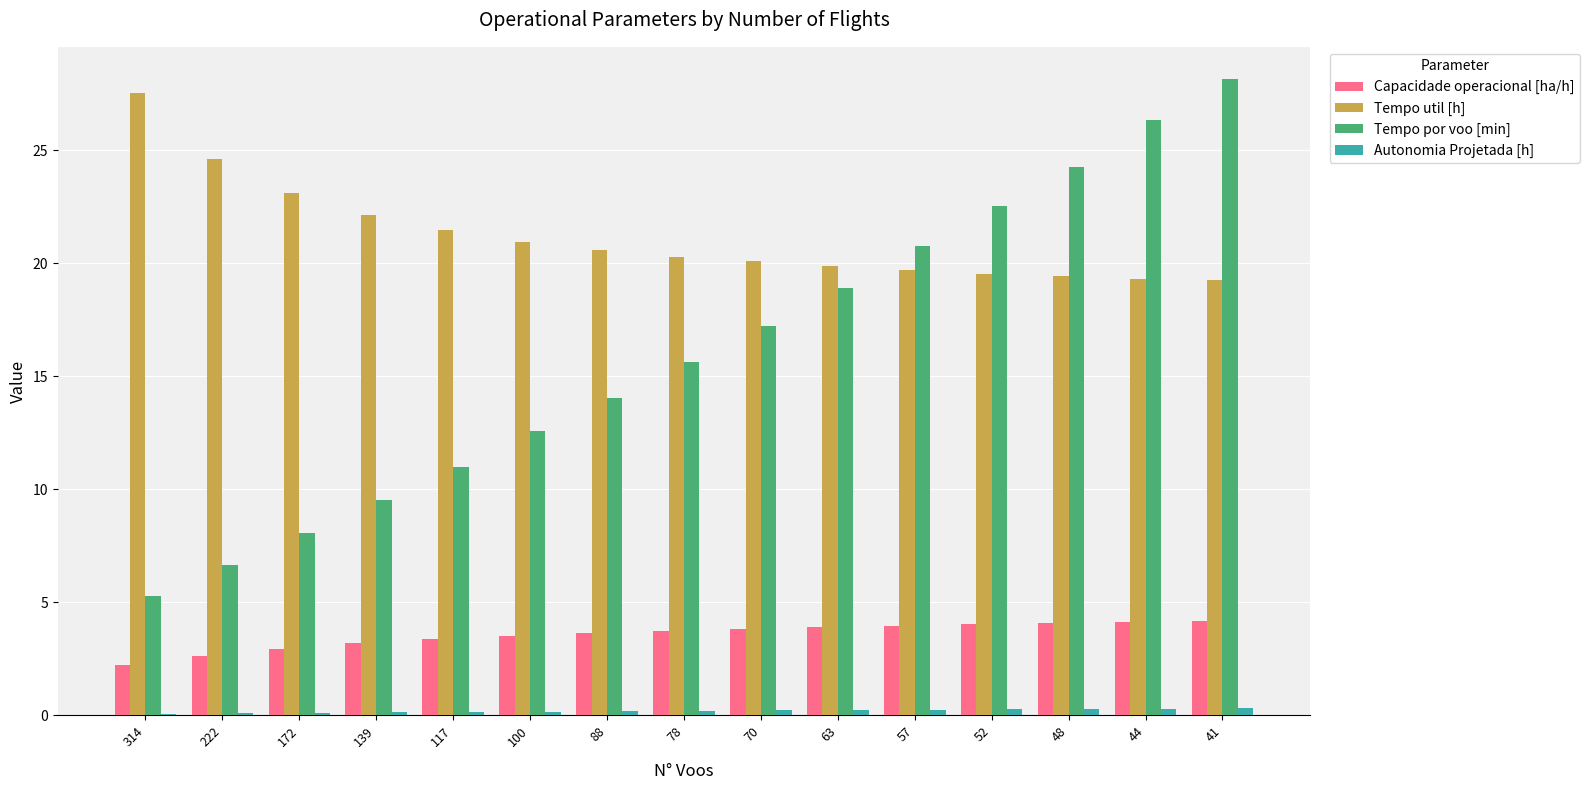

Where does the Tempo por voo [min] series first go above 15?

78